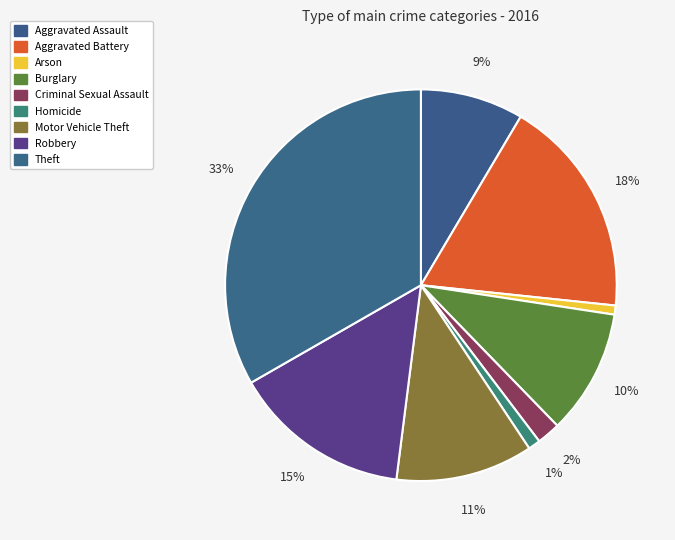

How many segments does this pie chart have?

9